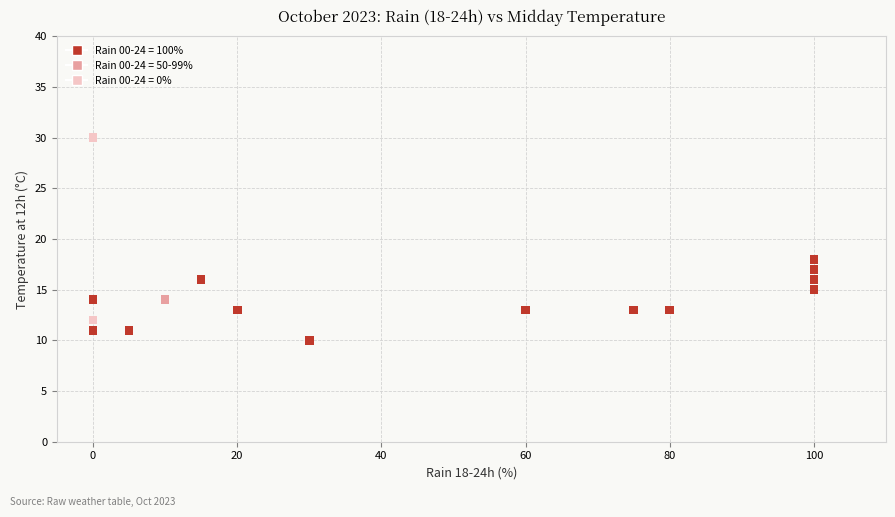

What Y value in the scatter plot is closest to 20?

18